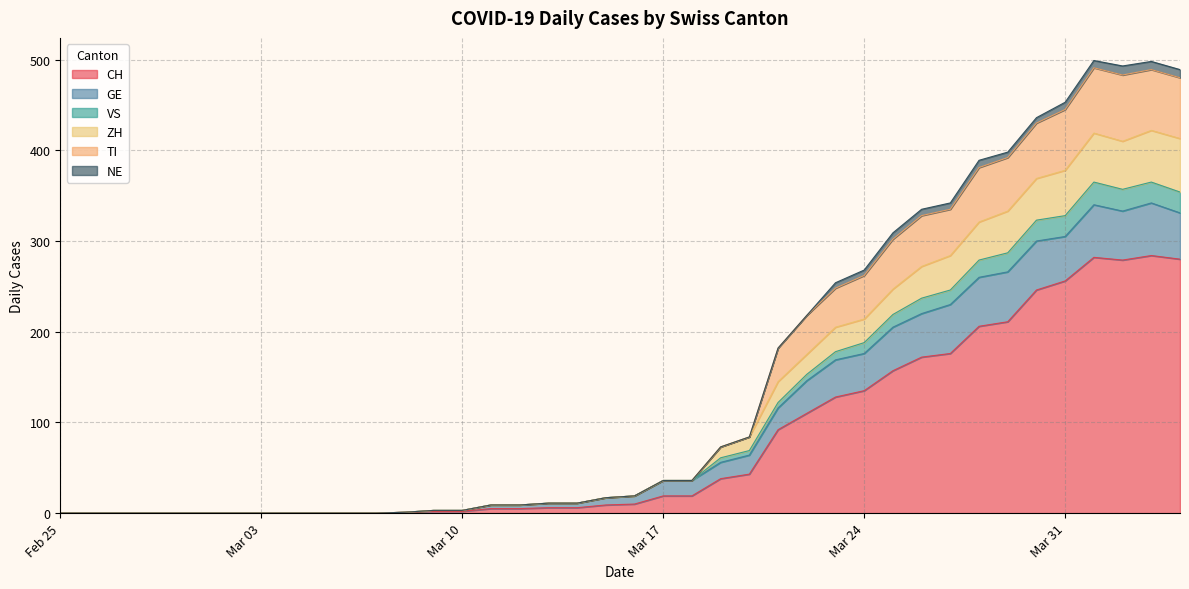

What is the maximum value for CH?

284